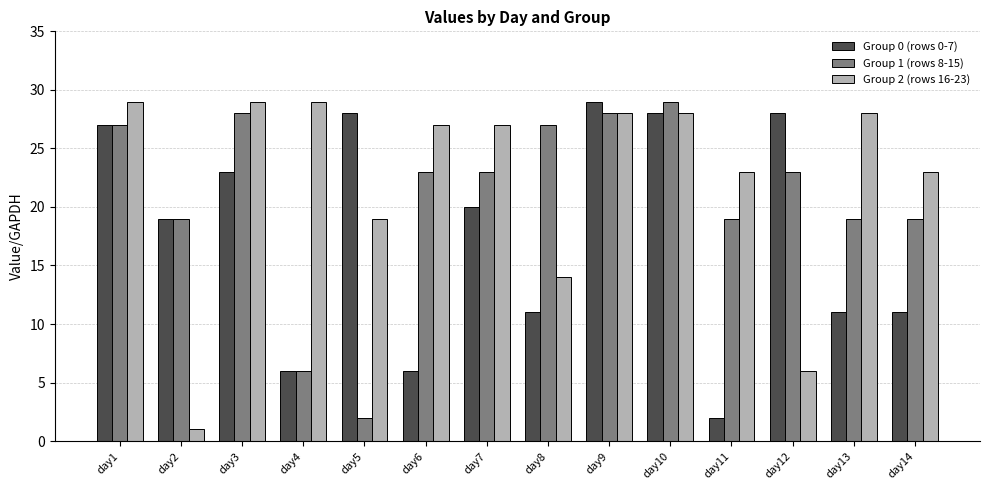

What is the average value of the Group 0 (rows 0-7) series?

18